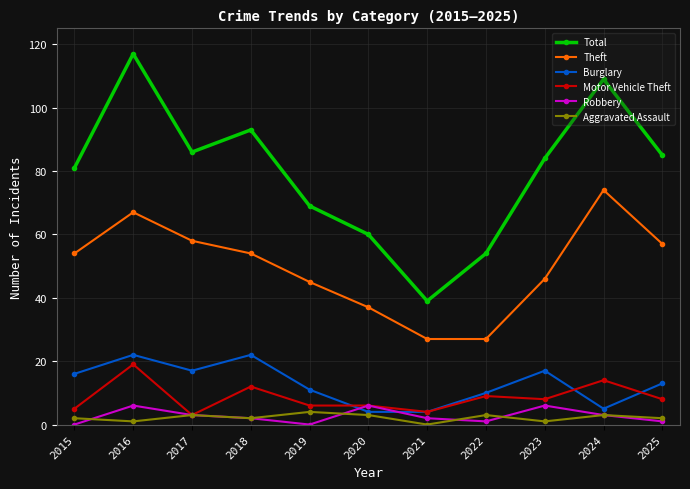

How many Robbery values are between 1 and 6?

9